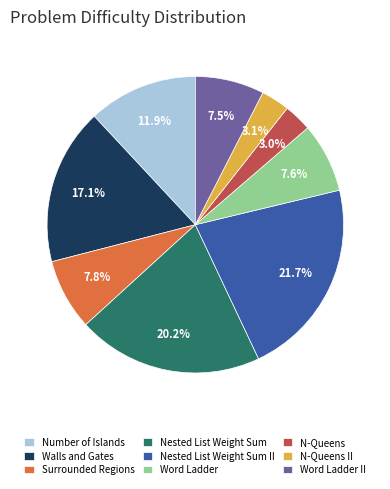

Is the sum of Word Ladder and N-Queens II greater than half?

No